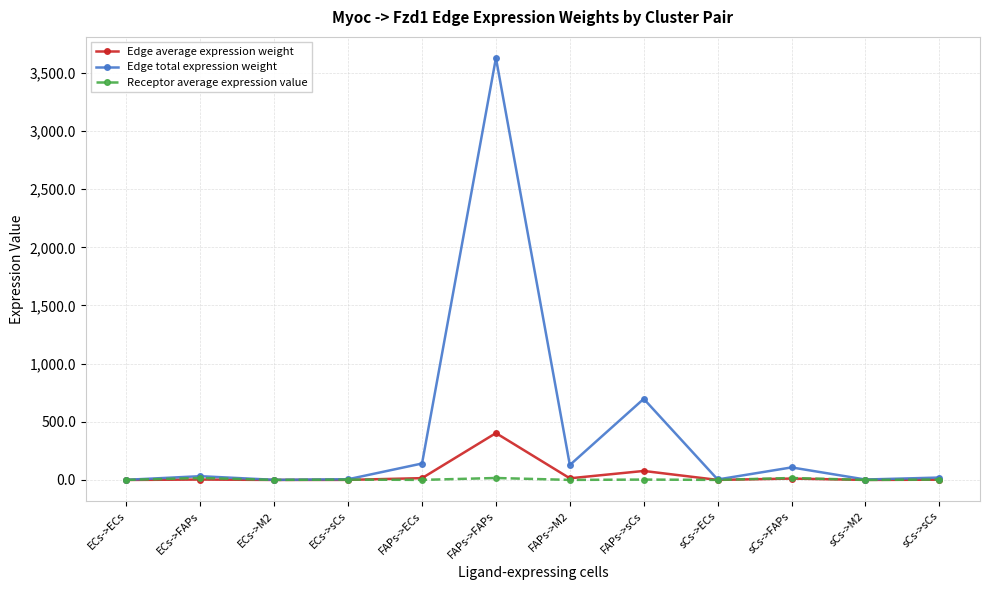

True or false: Receptor average expression value has more than 0 points higher than both neighbors.

True